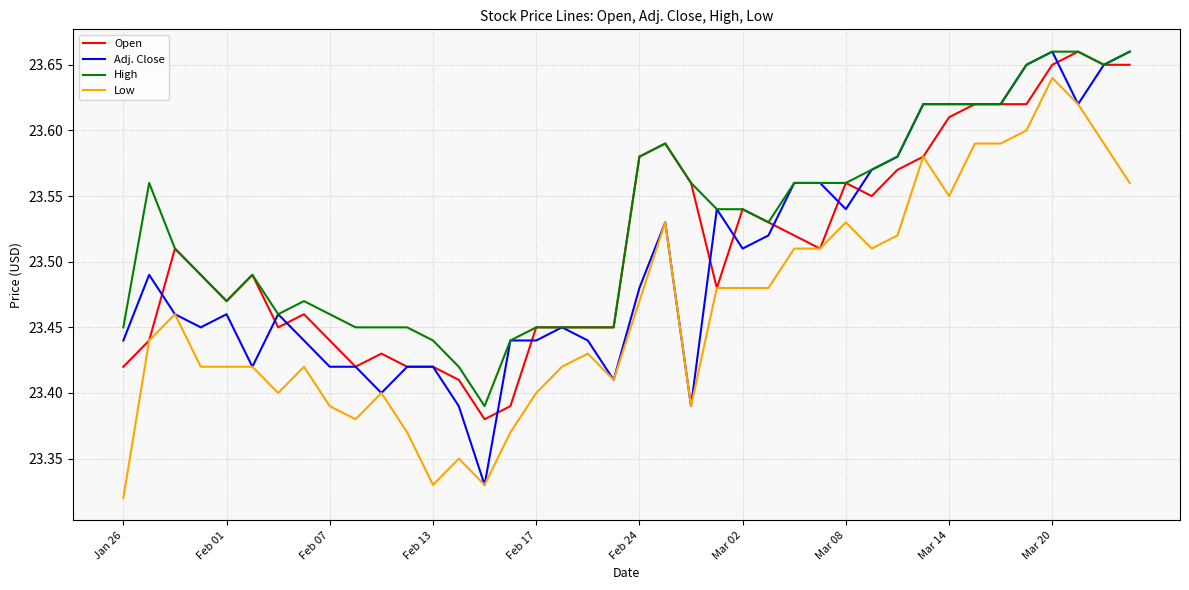

True or false: Low and High cross at least once.

False